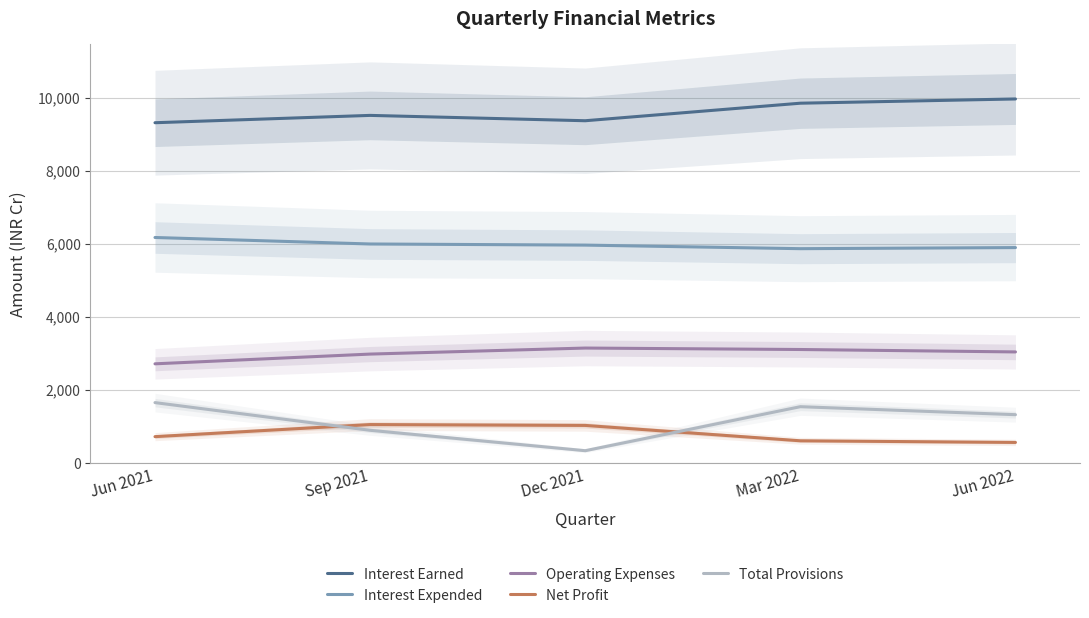

Which series has the widest spread of values?

Total Provisions